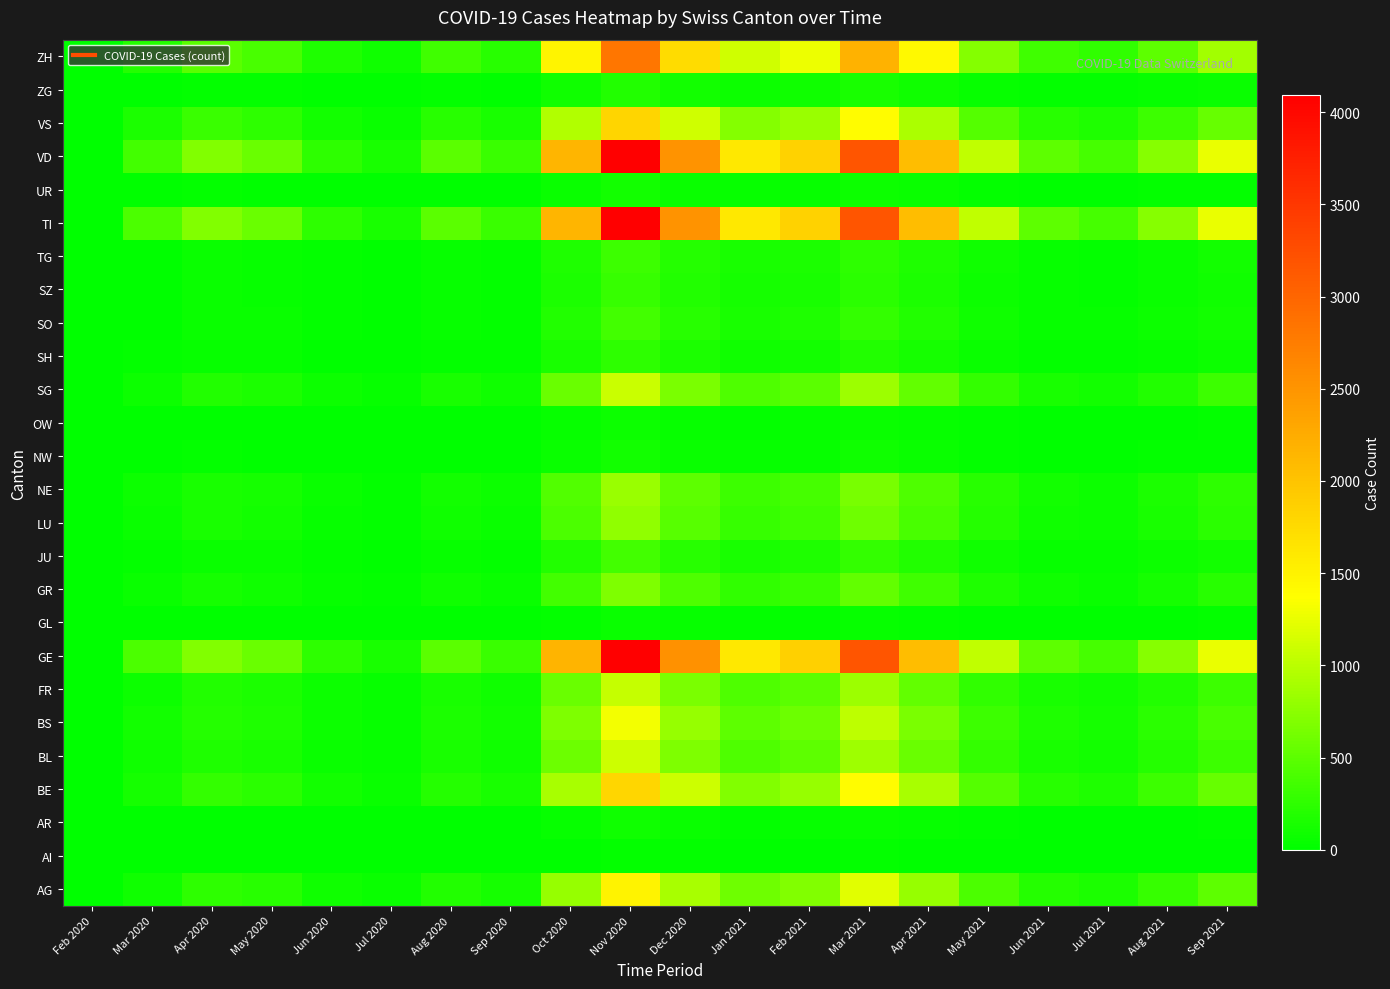

Count the number of data series in this chart.

26